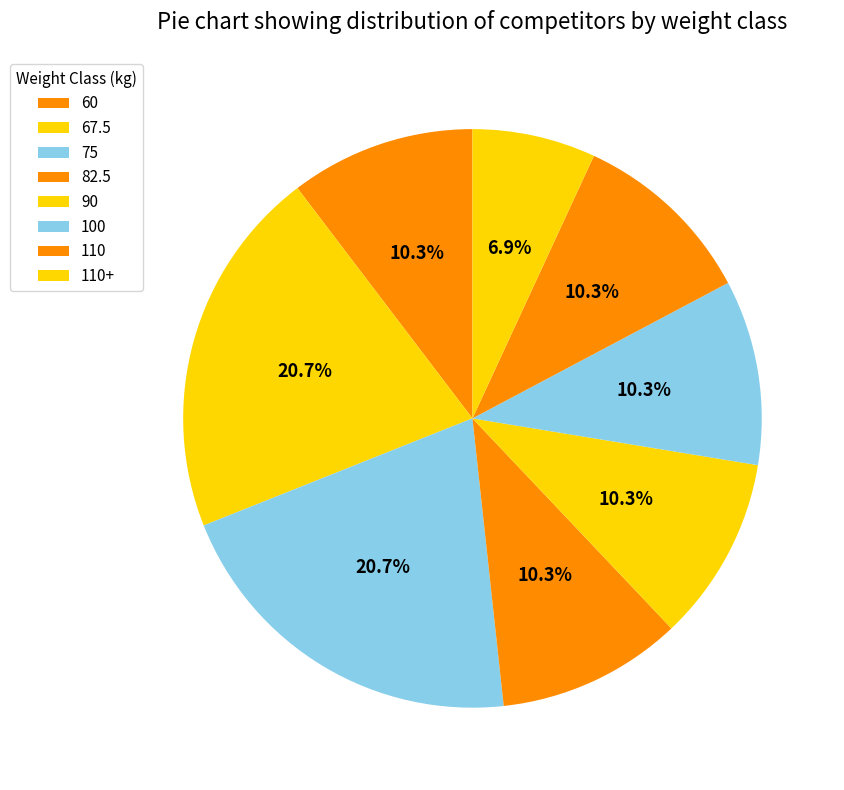

True or false: 90 accounts for 10% of the total.

True